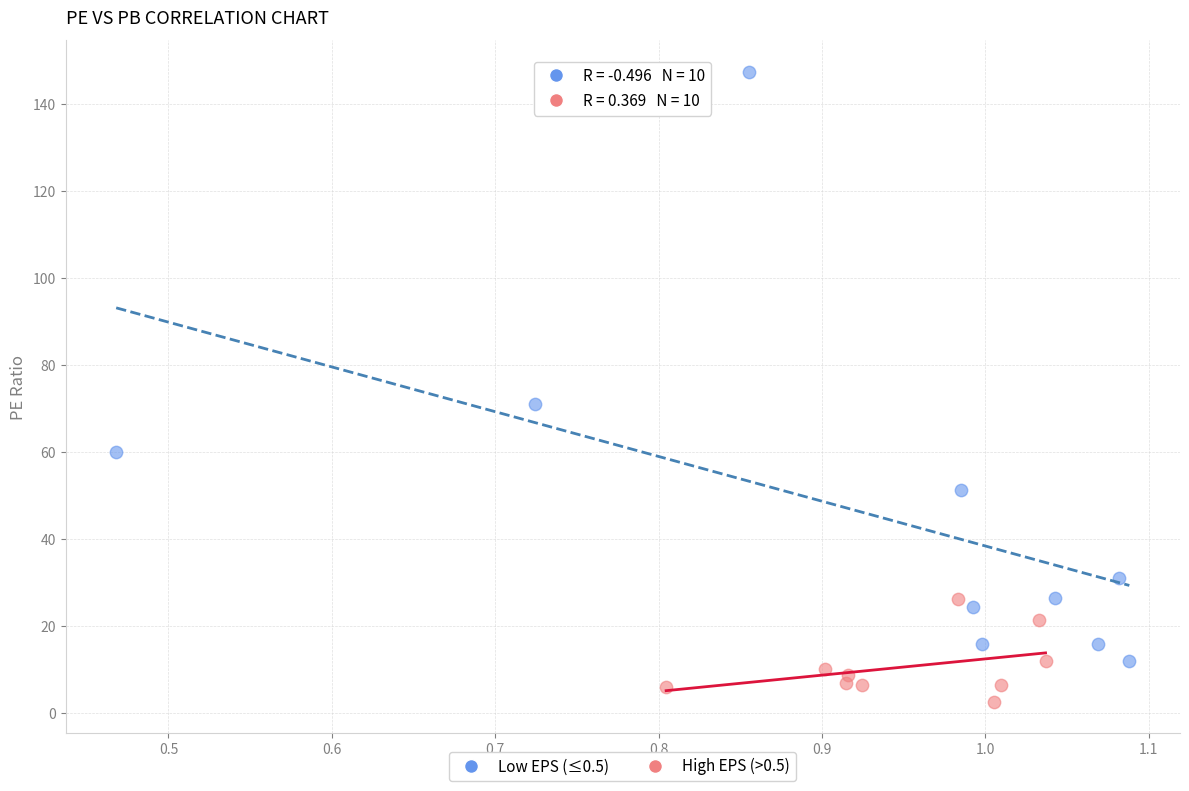

Which series contains the lowest Y value?

High EPS (>0.5)